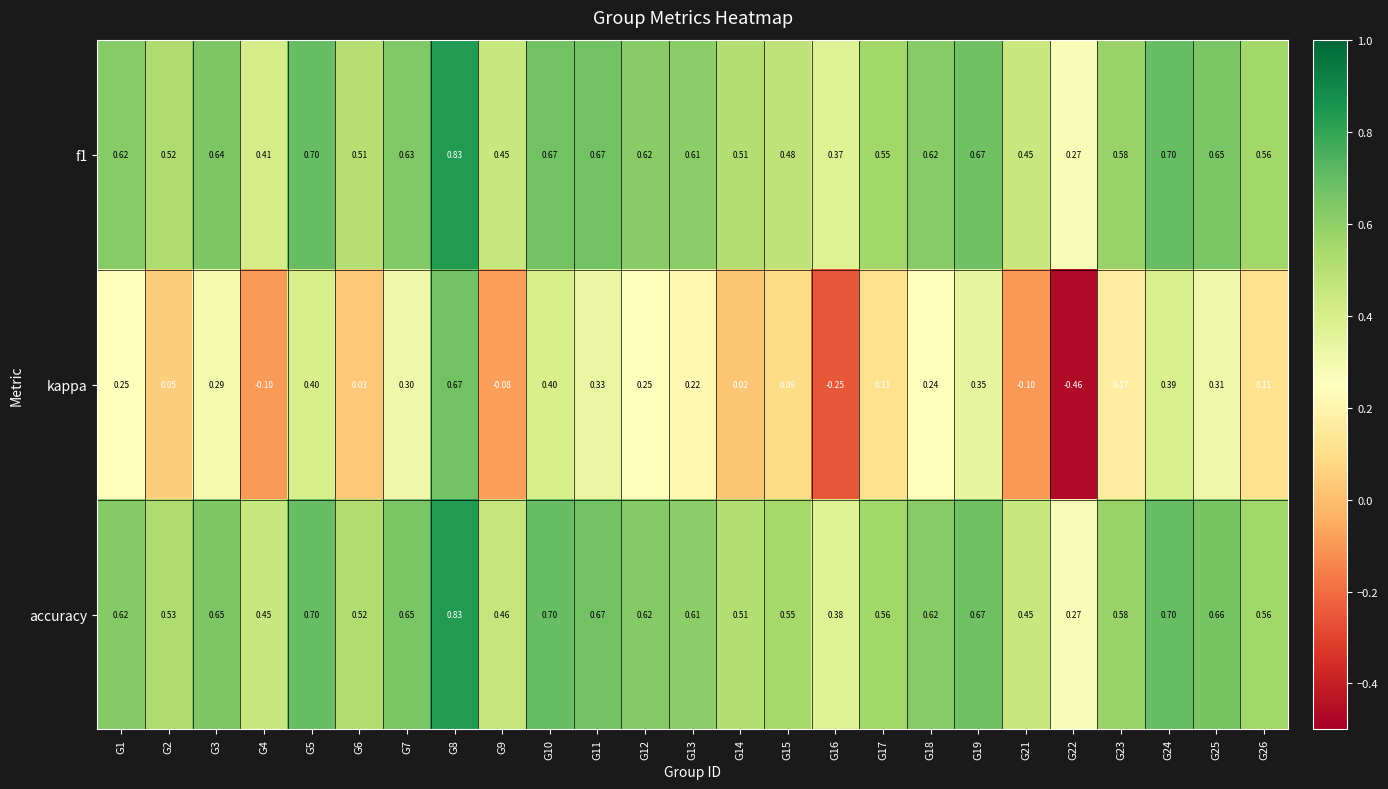

Which series changed the most between G2 and G5?

kappa